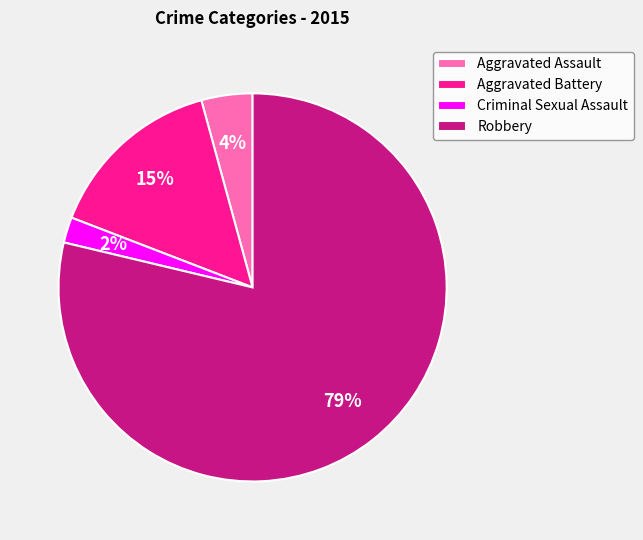

To the nearest percent, what is the difference between the Aggravated Battery and Aggravated Assault slice percentages?

11%